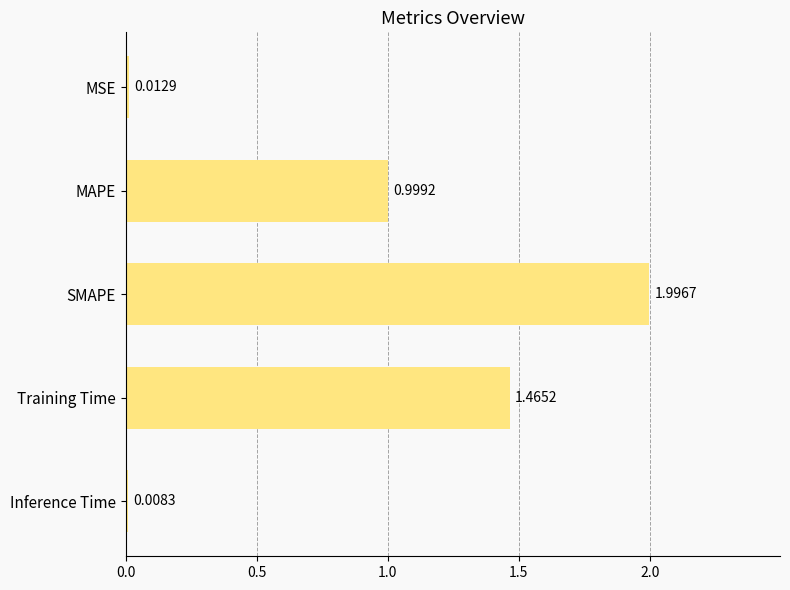

Does the chart contain any negative values?

No